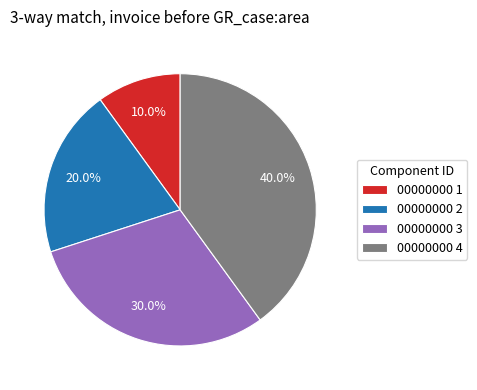

Is 00000000 3 the majority of the pie?

No